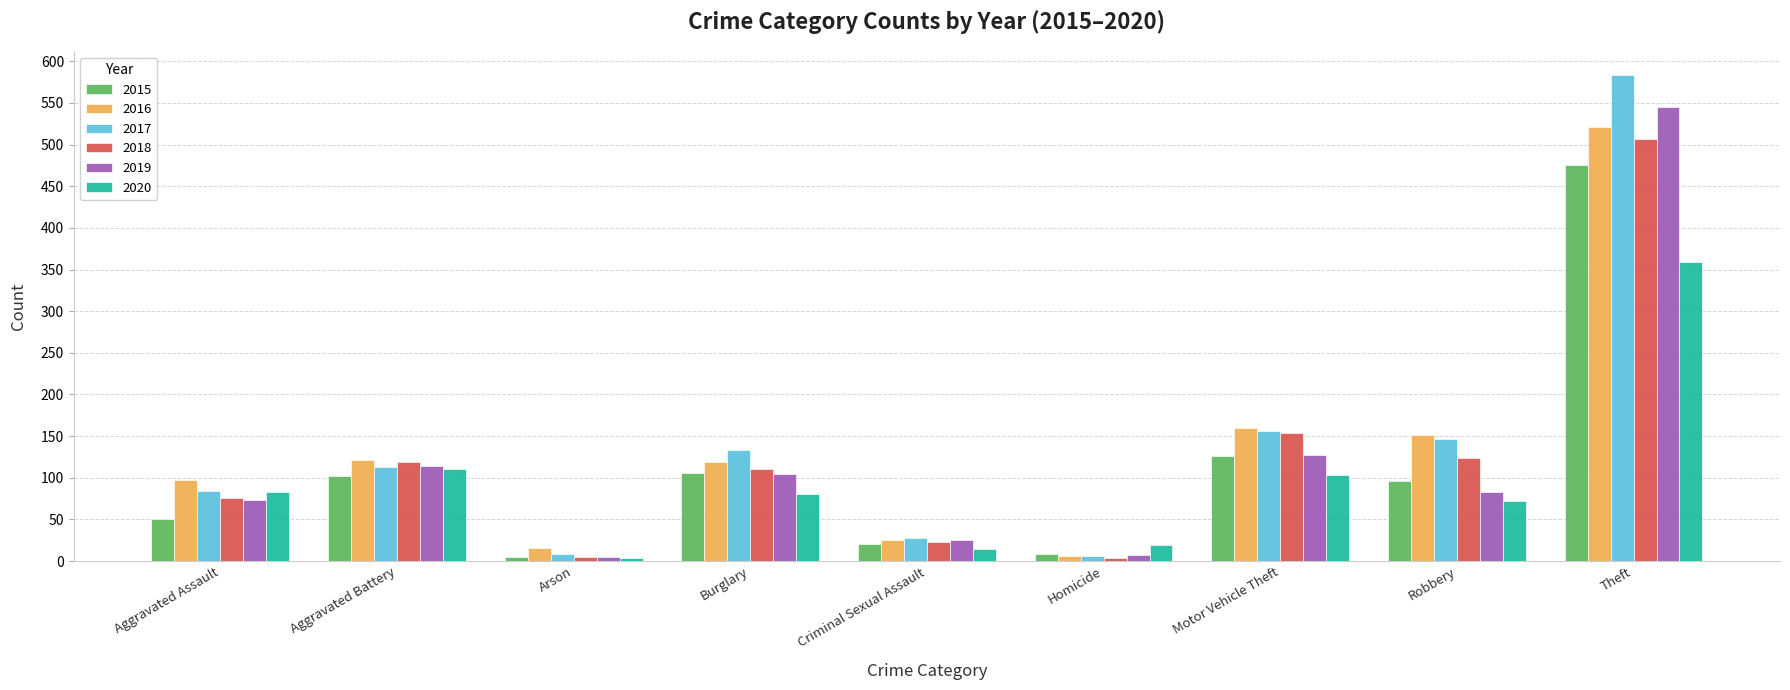

What is the label of the 3rd bar from the left?

Arson